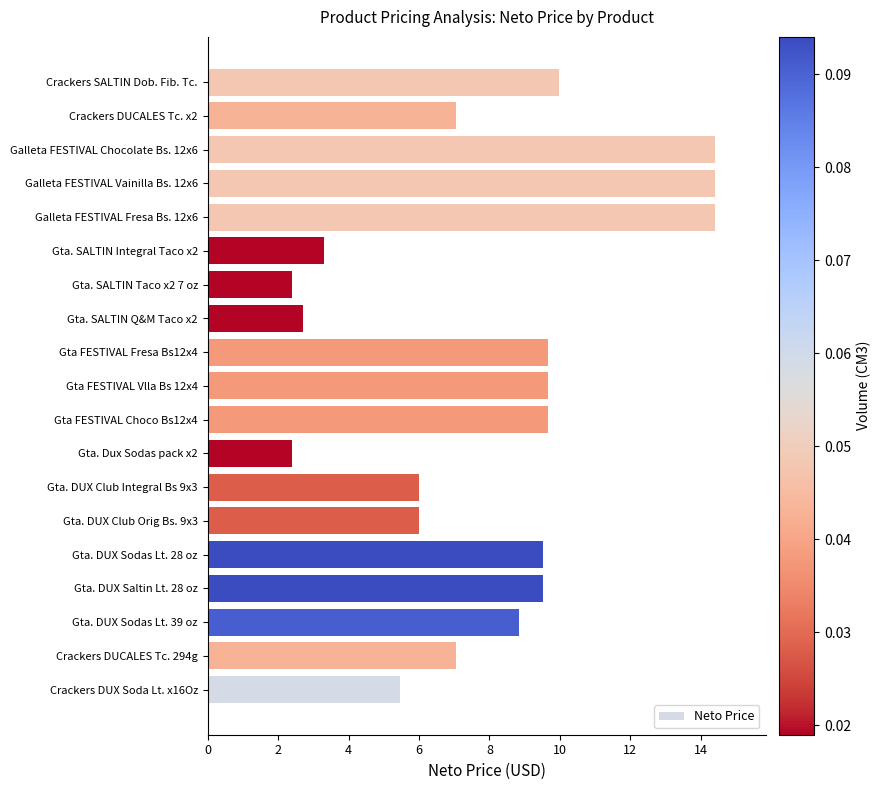

Is it true that the value at Gta. DUX Saltin Lt. 28 oz is 16.8?

False